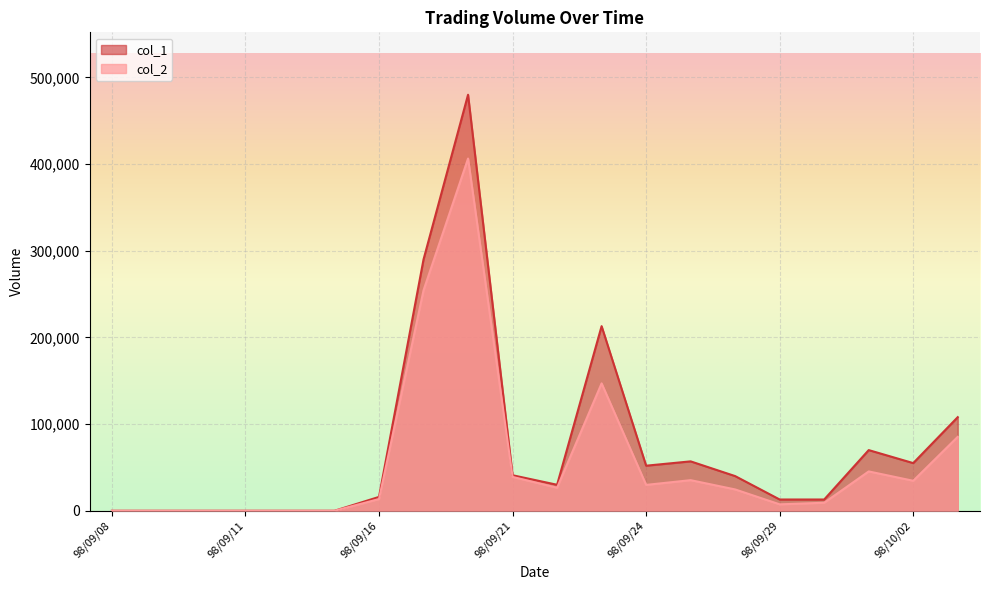

True or false: col_2 and col_1 intersect in this chart.

False